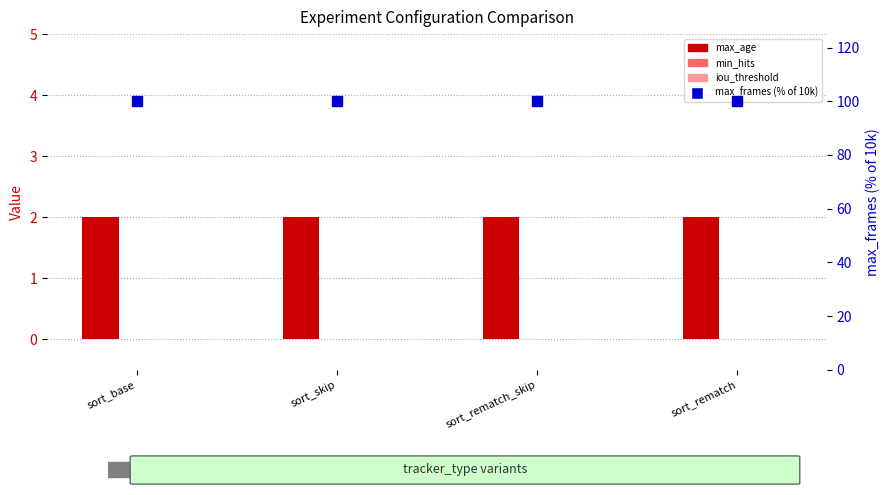

What is the sum of all max_frames (% of 10k) values?

400